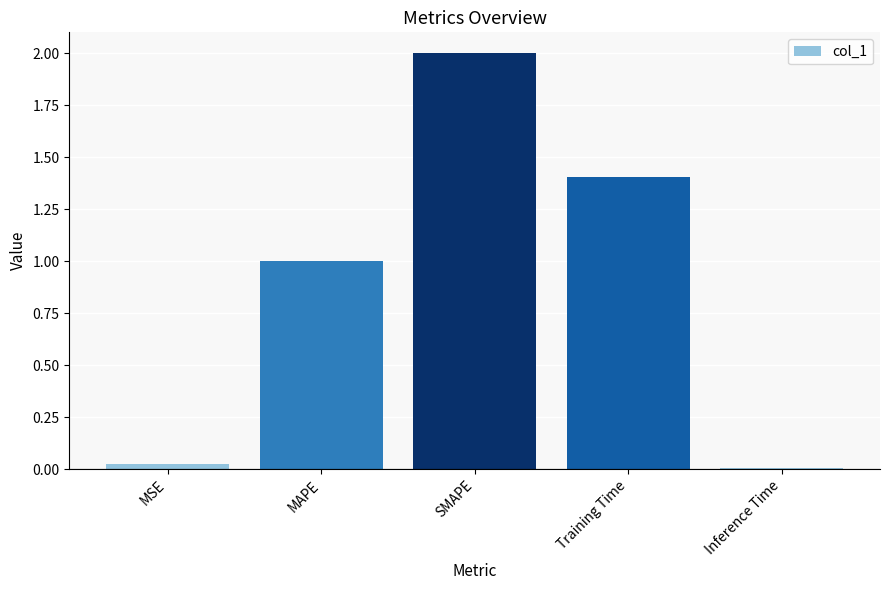

What position from the left is Training Time?

4